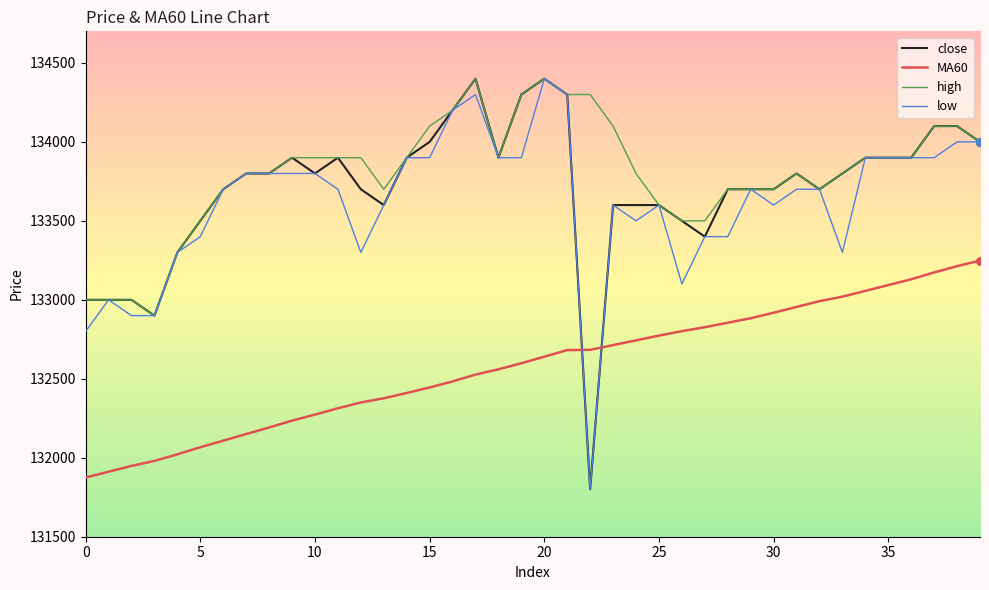

Which series has the largest total across all categories?

high